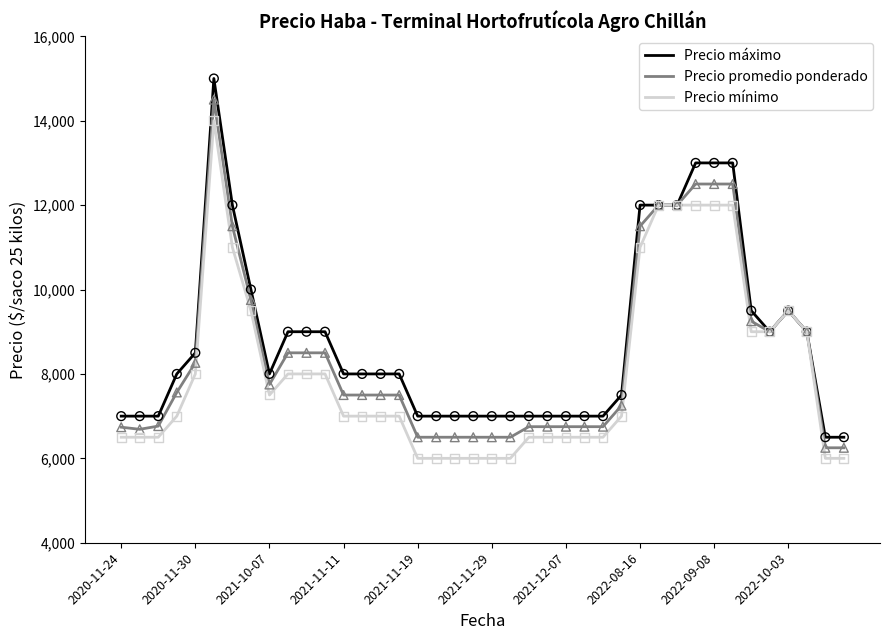

Which series has the widest spread of values?

Precio máximo